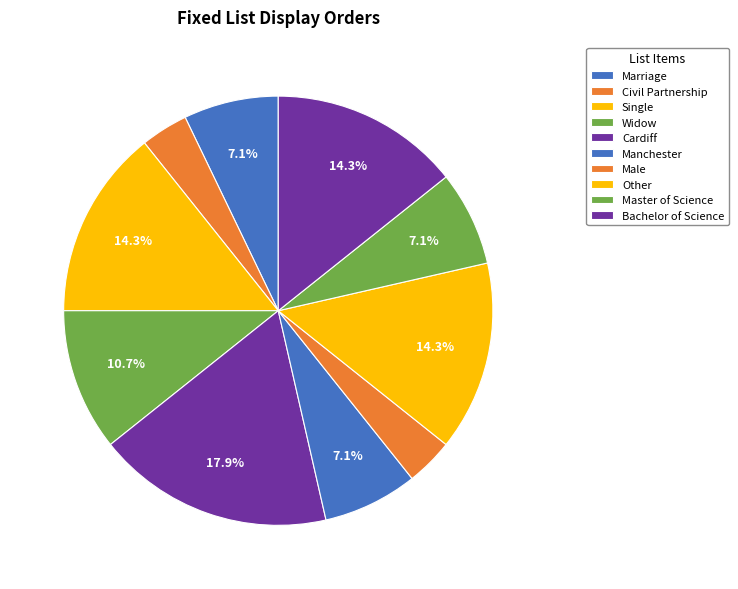

How many segments does this pie chart have?

10